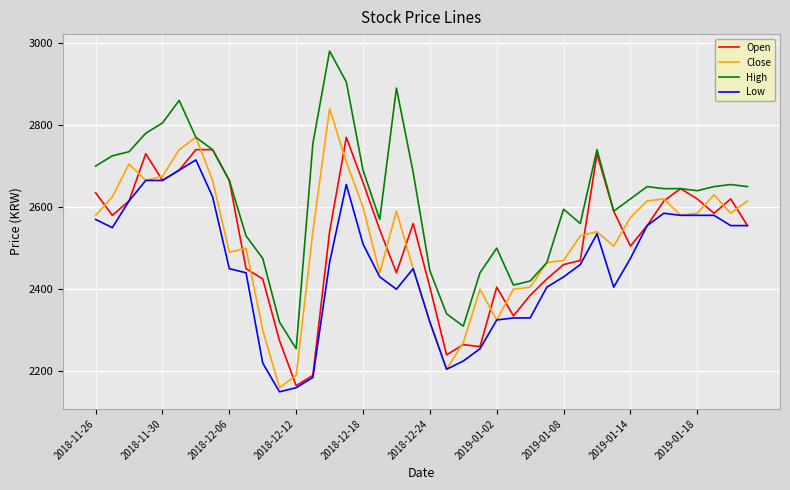

True or false: Low and High cross at least once.

False